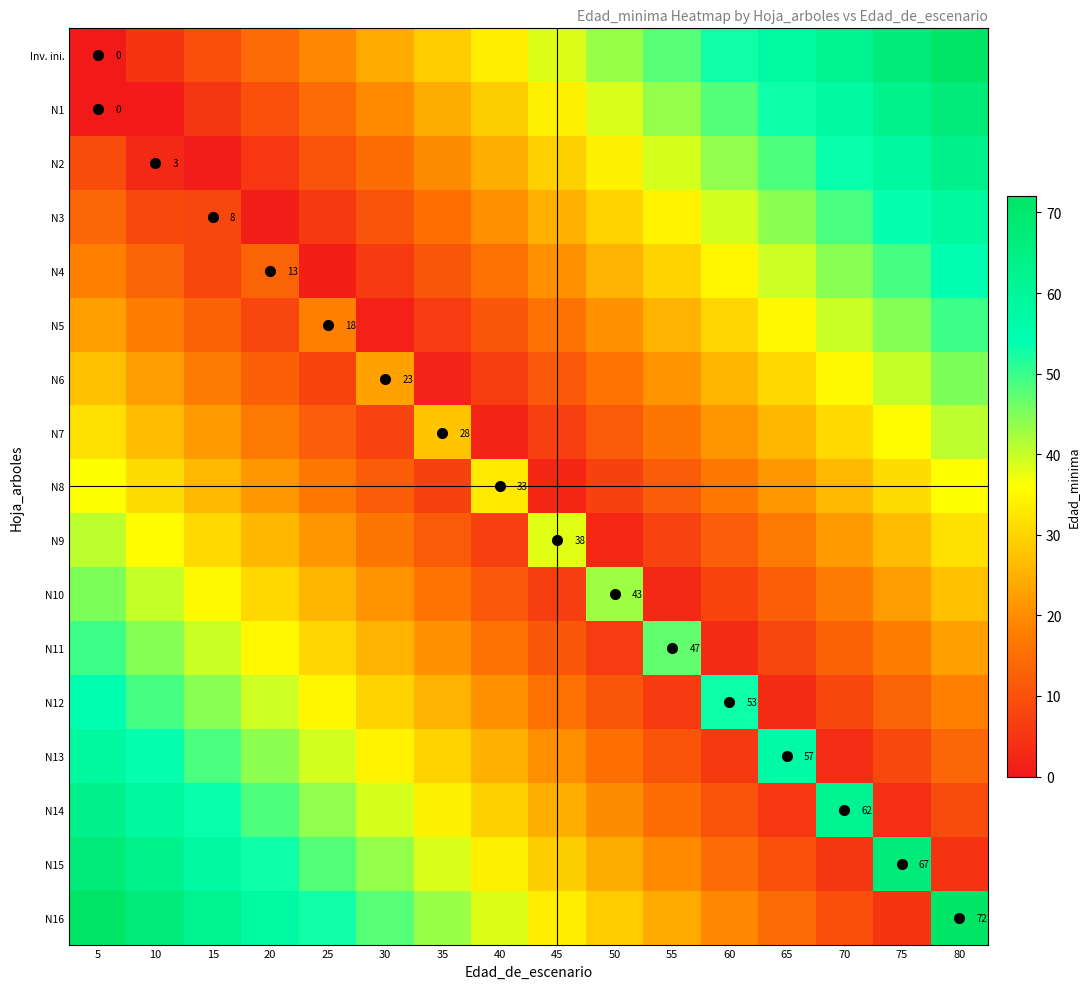

The value of N7 at 55 is 16.5. True or false?

True